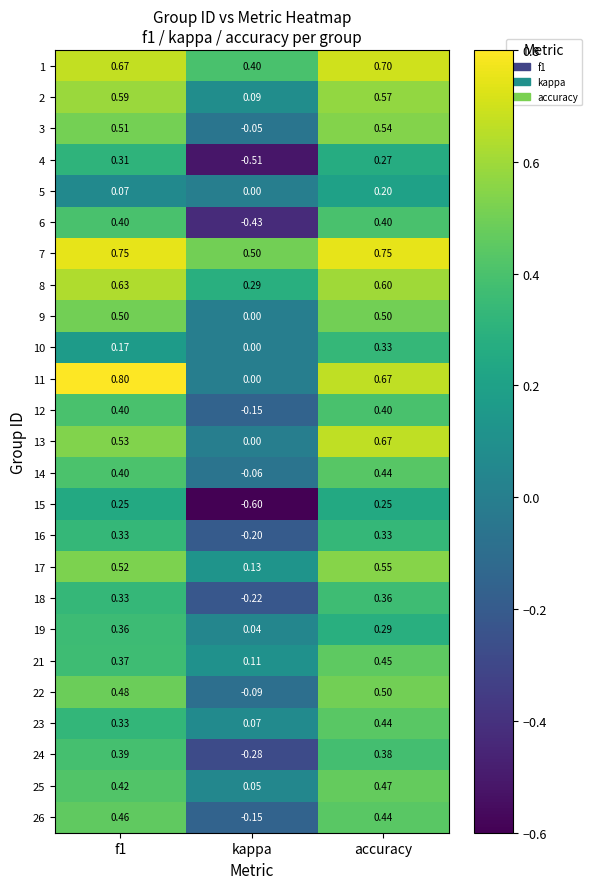

At which label is 7 closest to 0?

kappa